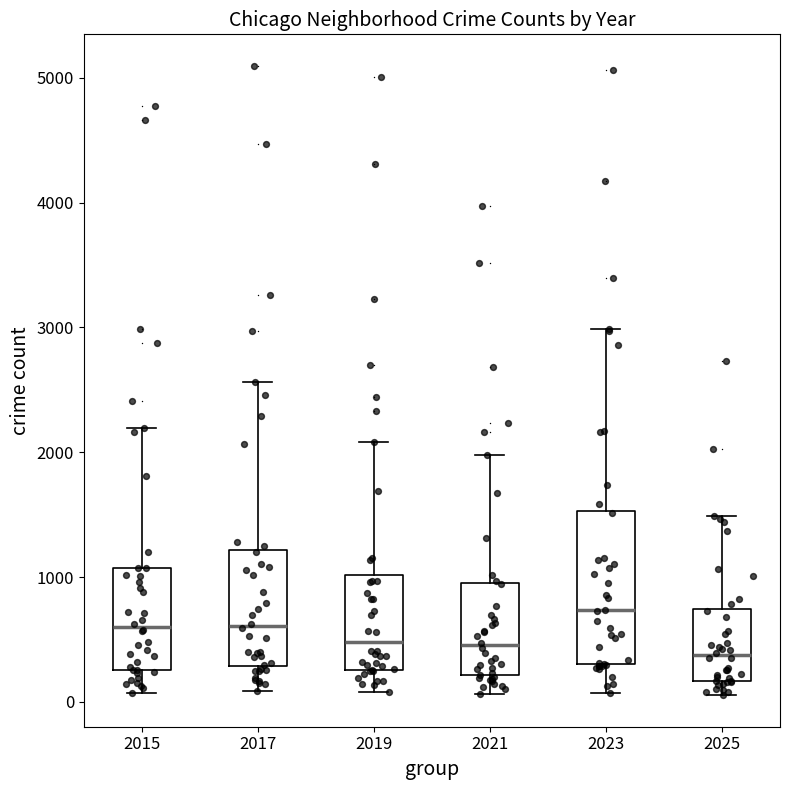

Where does the median line of the box at x = 2025 sit on the y-axis? The values are not printed on the chart, so give them approximately, as read against the axis.

400